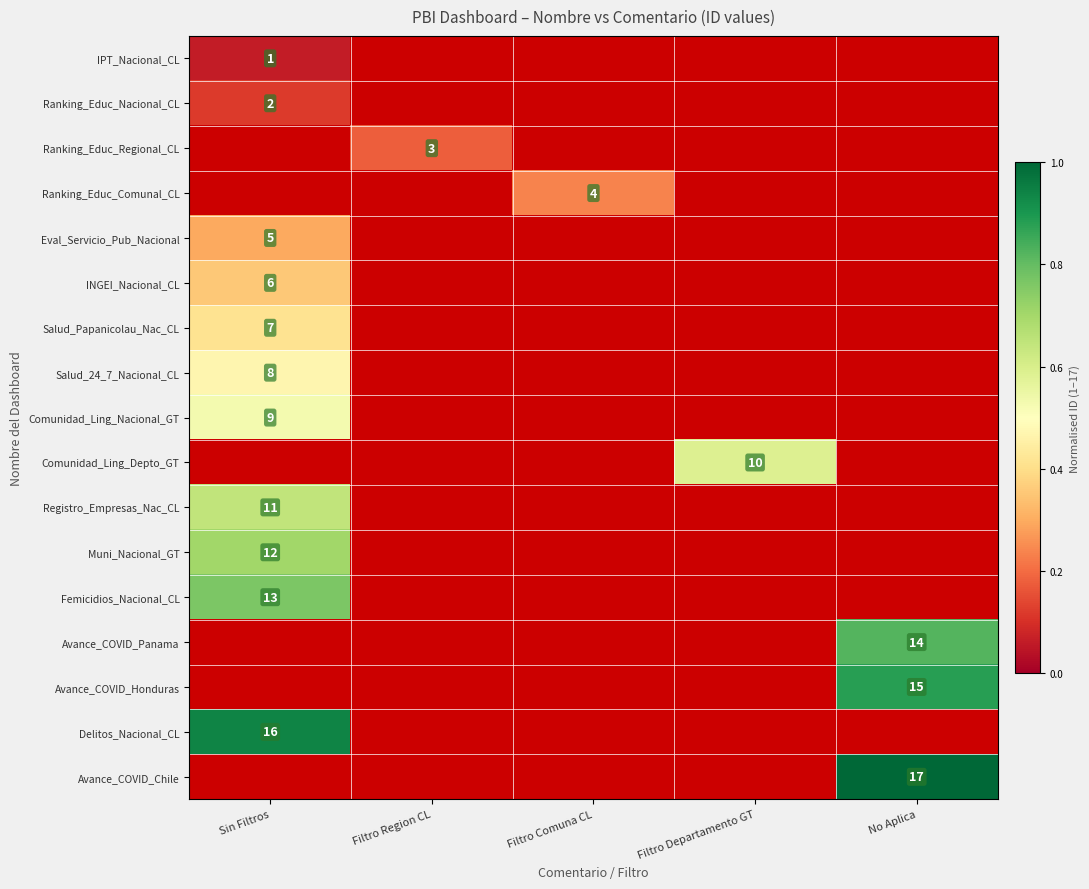

Count the number of data series in this chart.

17